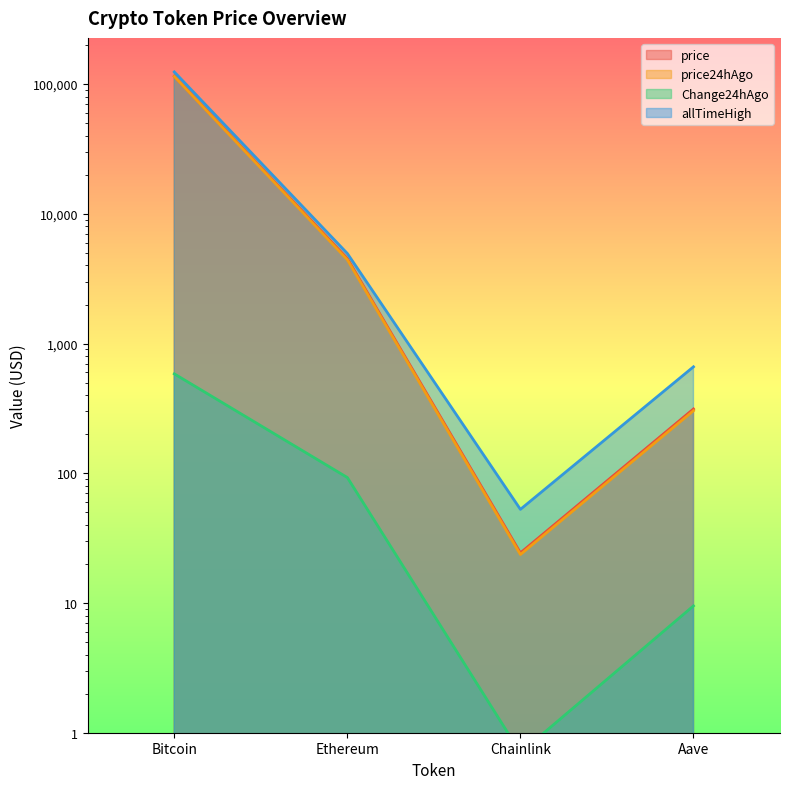

What is the highest value of the Change24hAgo series?

584.0